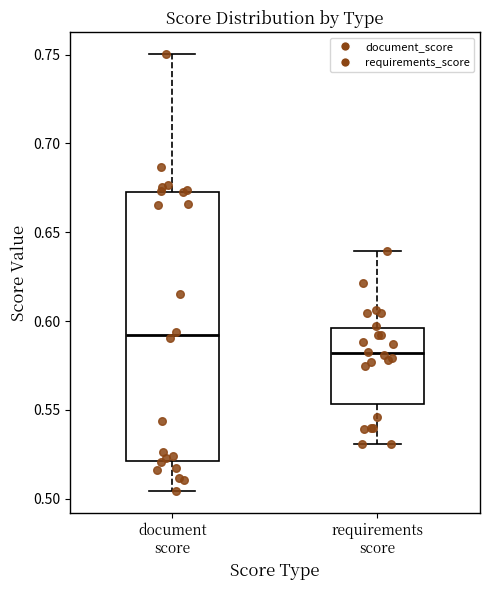

Where does the lower whisker of the box for document score end on the y-axis? The values are not printed on the chart, so give them approximately, as read against the axis.

0.505